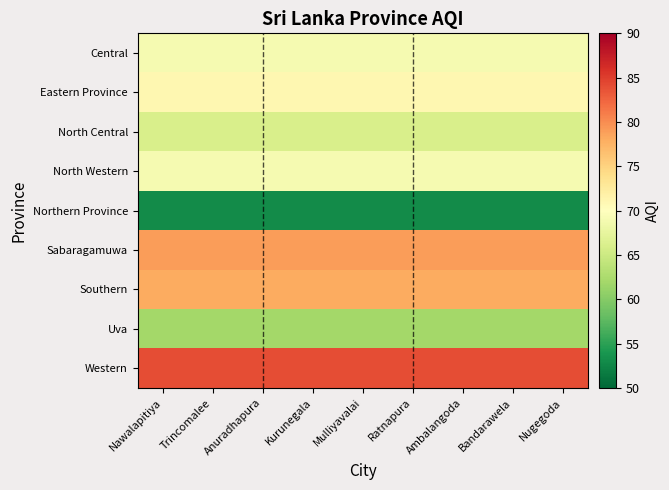

List the series in order of their peak value, lowest first.

Northern Province, Uva, North Central, Central, North Western, Eastern Province, Southern, Sabaragamuwa, Western